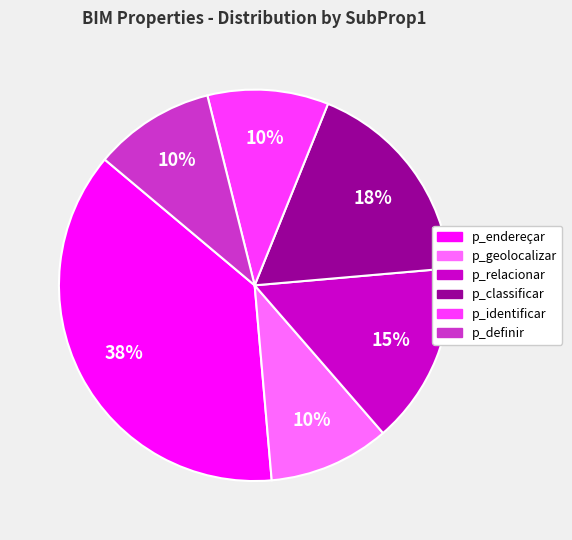

Which slice is the largest?

p_endereçar